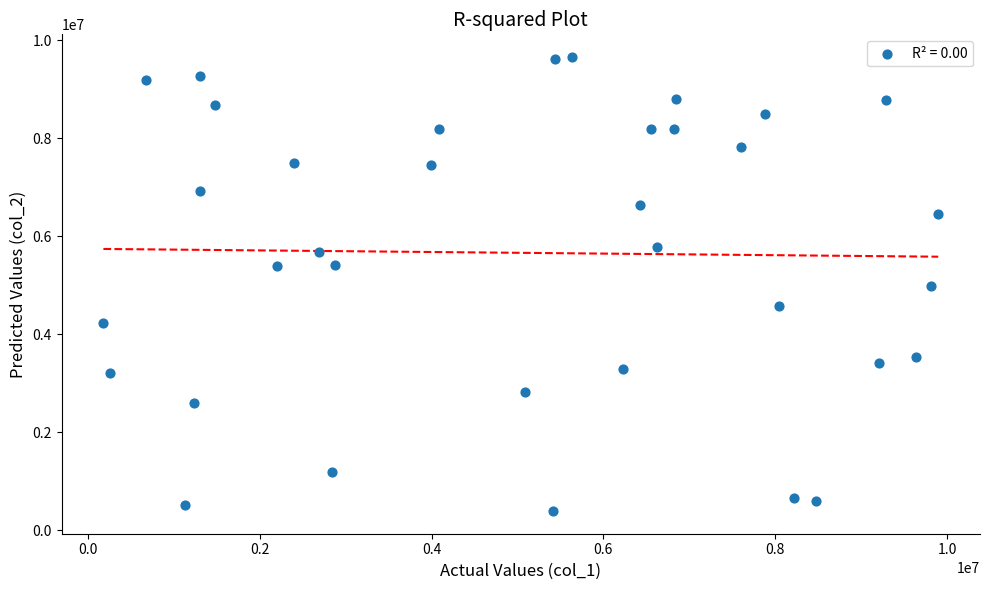

What is the range of X values (max minus min)?

9715863